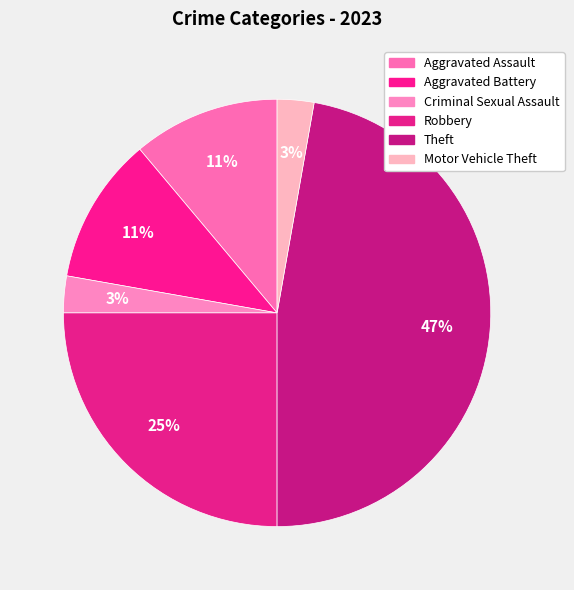

Count the number of slices in the pie.

6